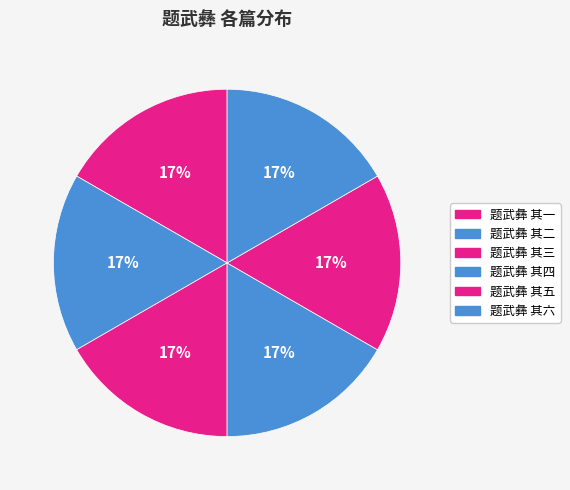

Approximately how many times larger is the value at 题武彝 其二 compared to 题武彝 其一?

1.0